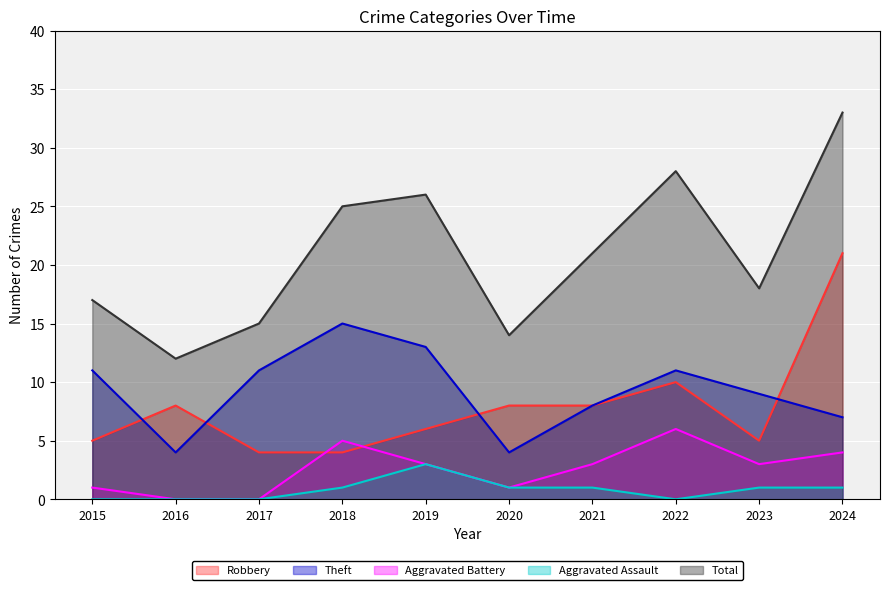

At which category is the sum across all series the highest?

2024